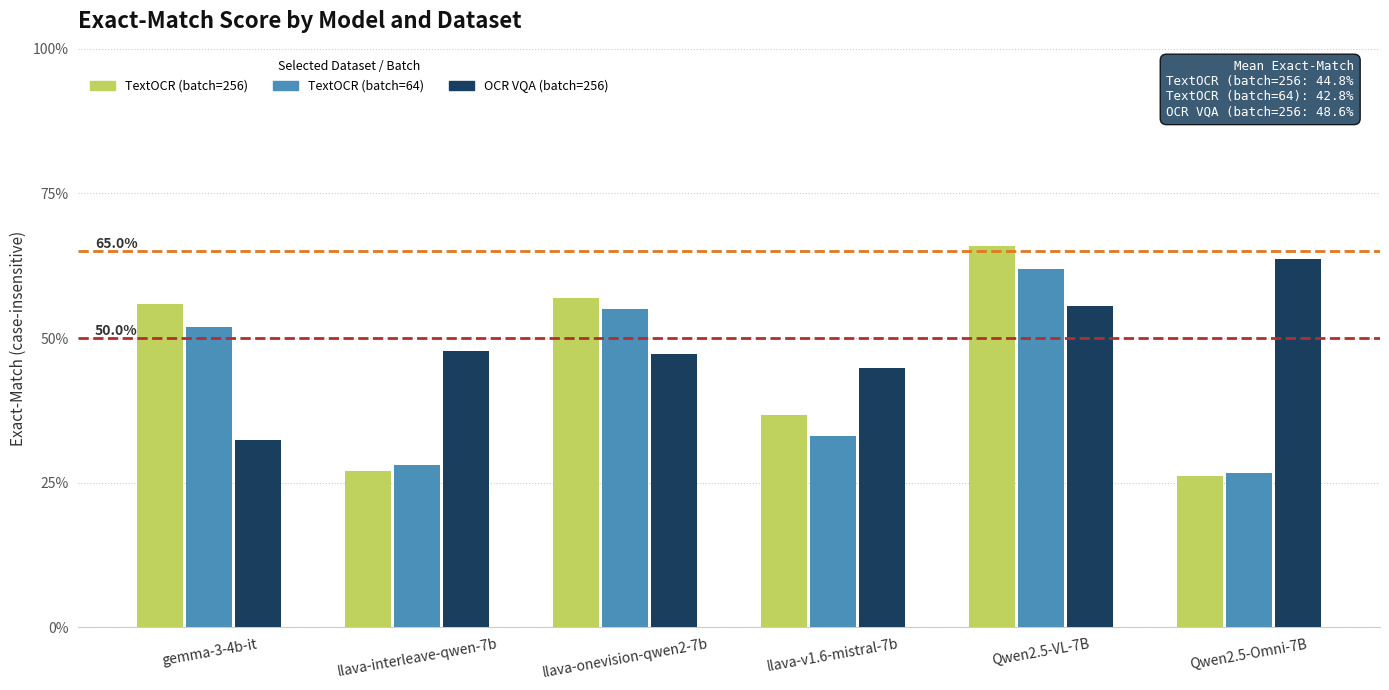

What are all the series names shown in the legend?

TextOCR (batch=256), TextOCR (batch=64), OCR VQA (batch=256)